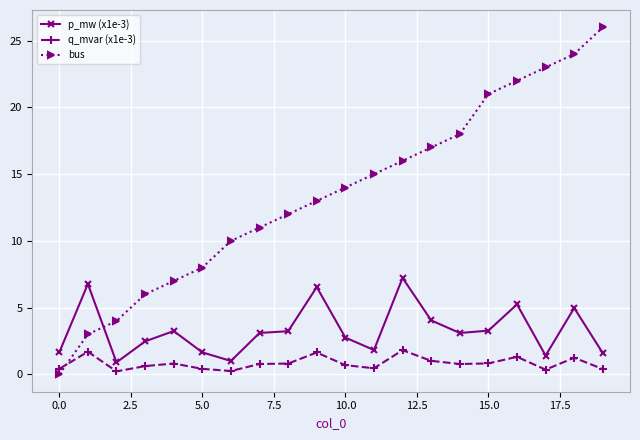

What is the value of the bus point at the 5th from the left?

7.0